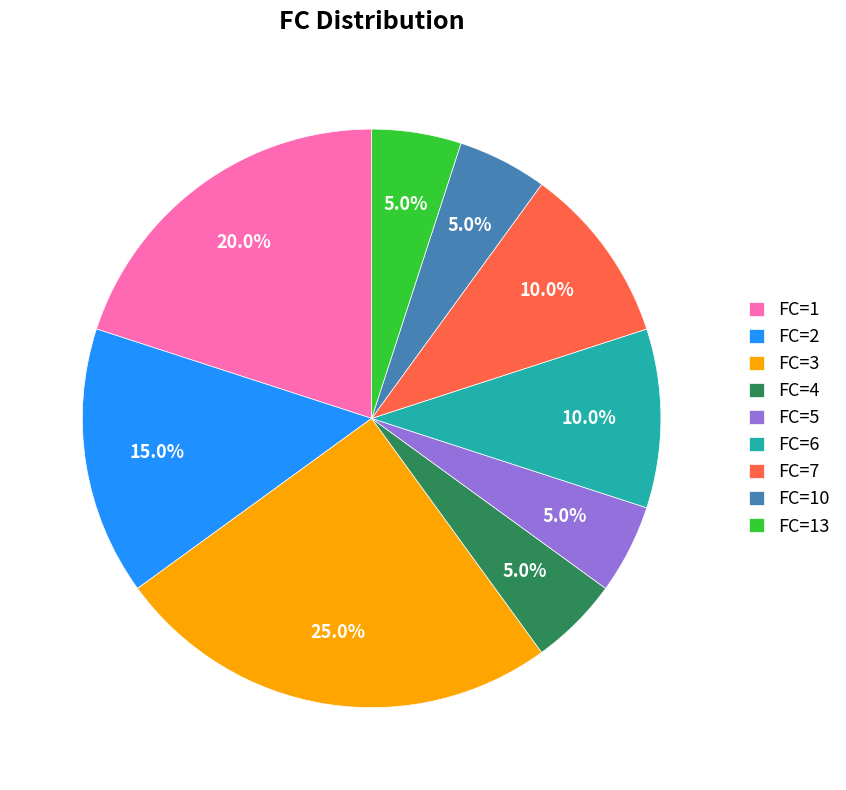

What is the ratio of the value at FC=3 to the value at FC=6?

2.5